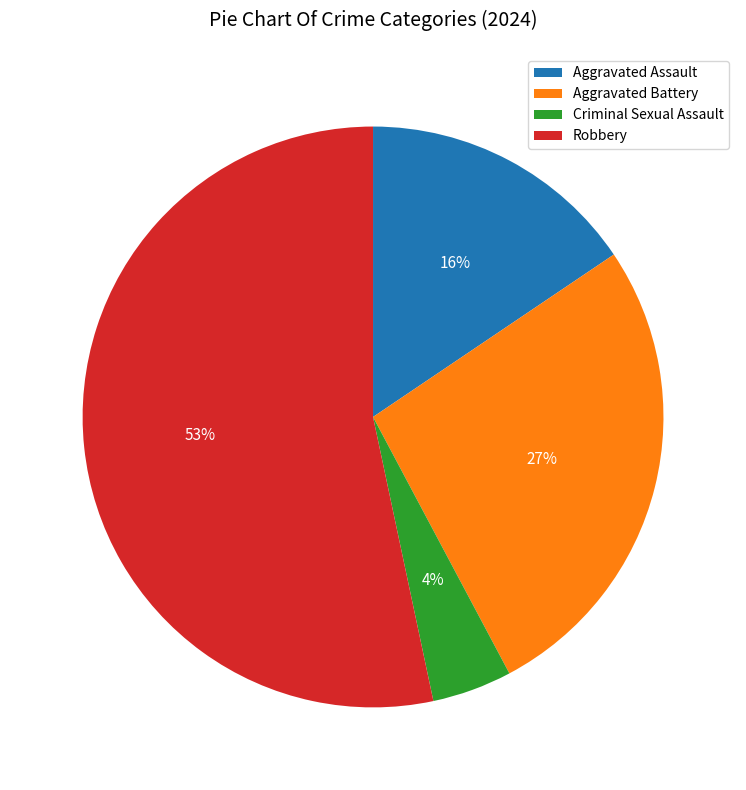

Is the sum of Robbery and Criminal Sexual Assault greater than half?

Yes